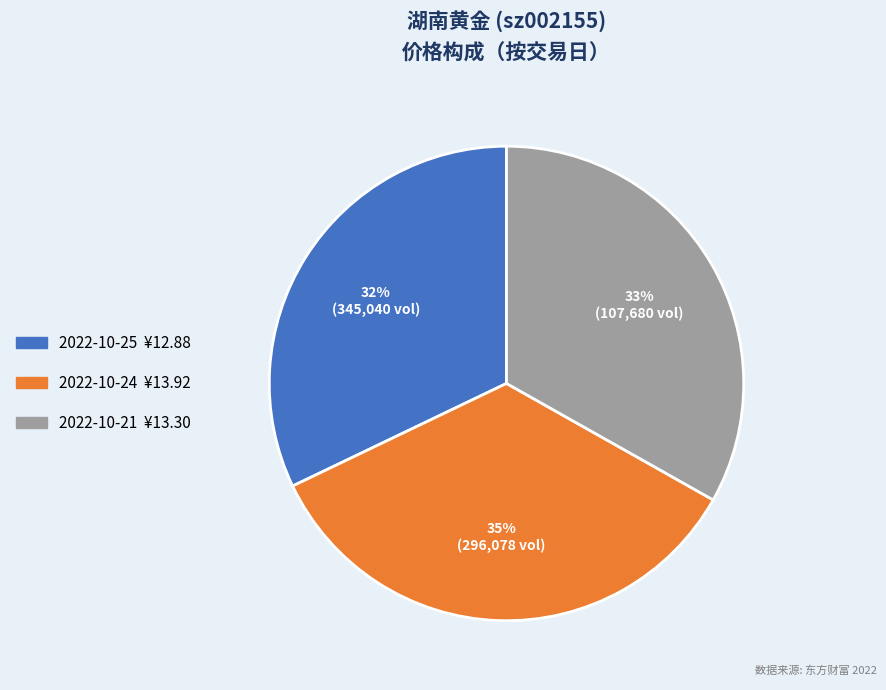

Does any single category account for the majority?

No